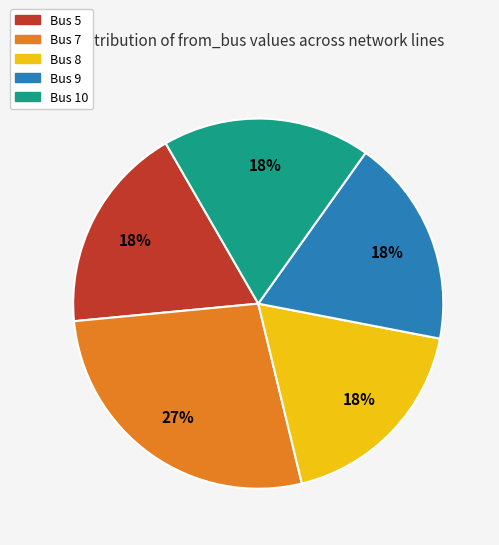

To the nearest percent, what is the average slice percentage?

20%